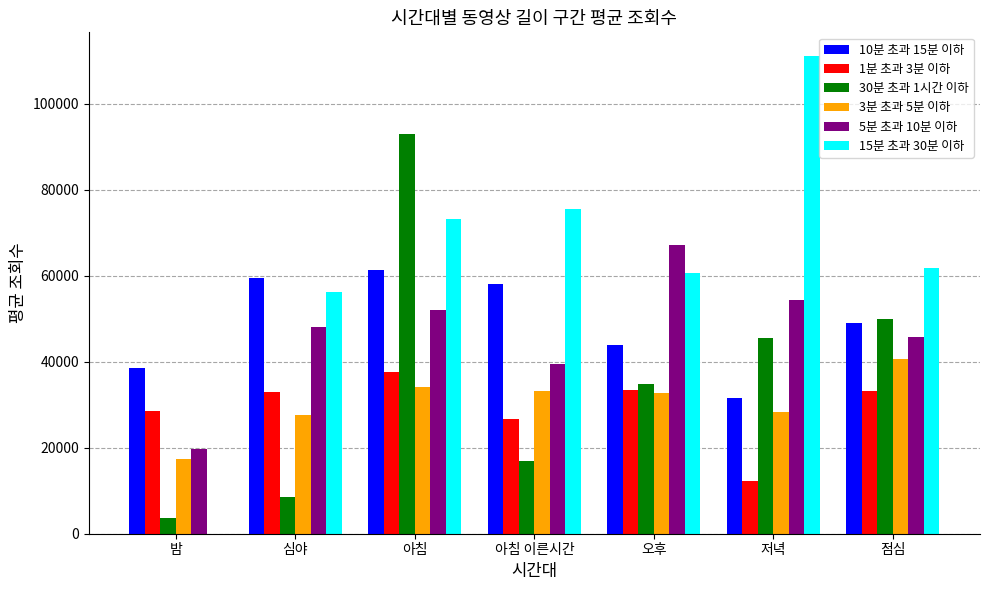

Which series has the largest total across all categories?

15분 초과 30분 이하